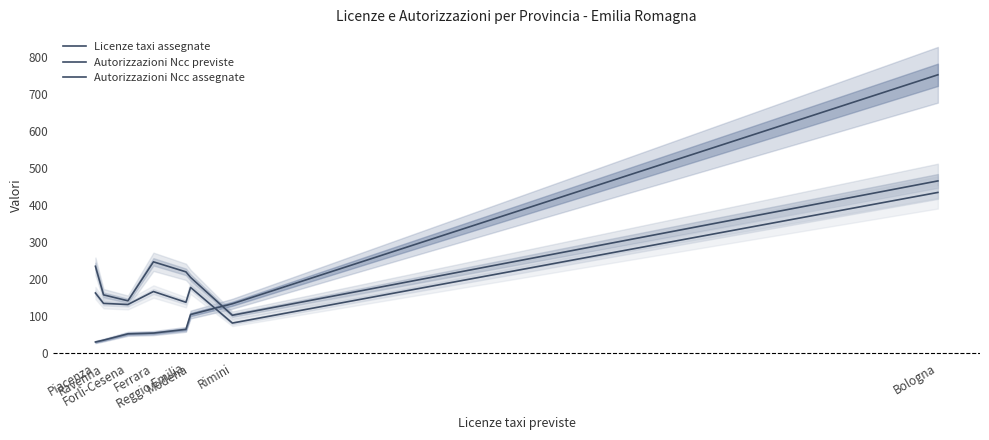

What is the maximum value shown in the chart?

751